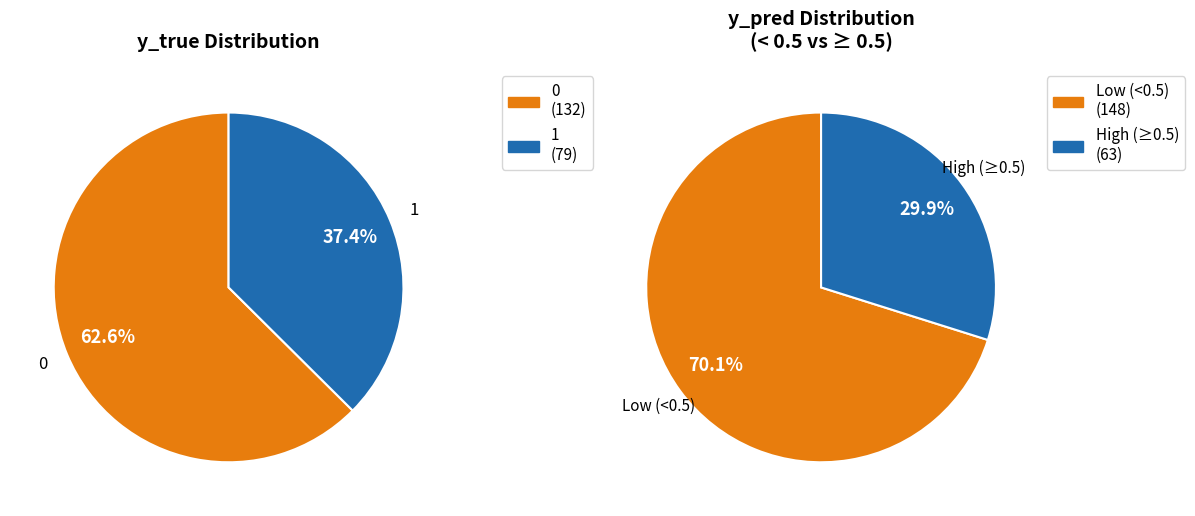

To the nearest percent, what portion does y_true_0 represent?

63%